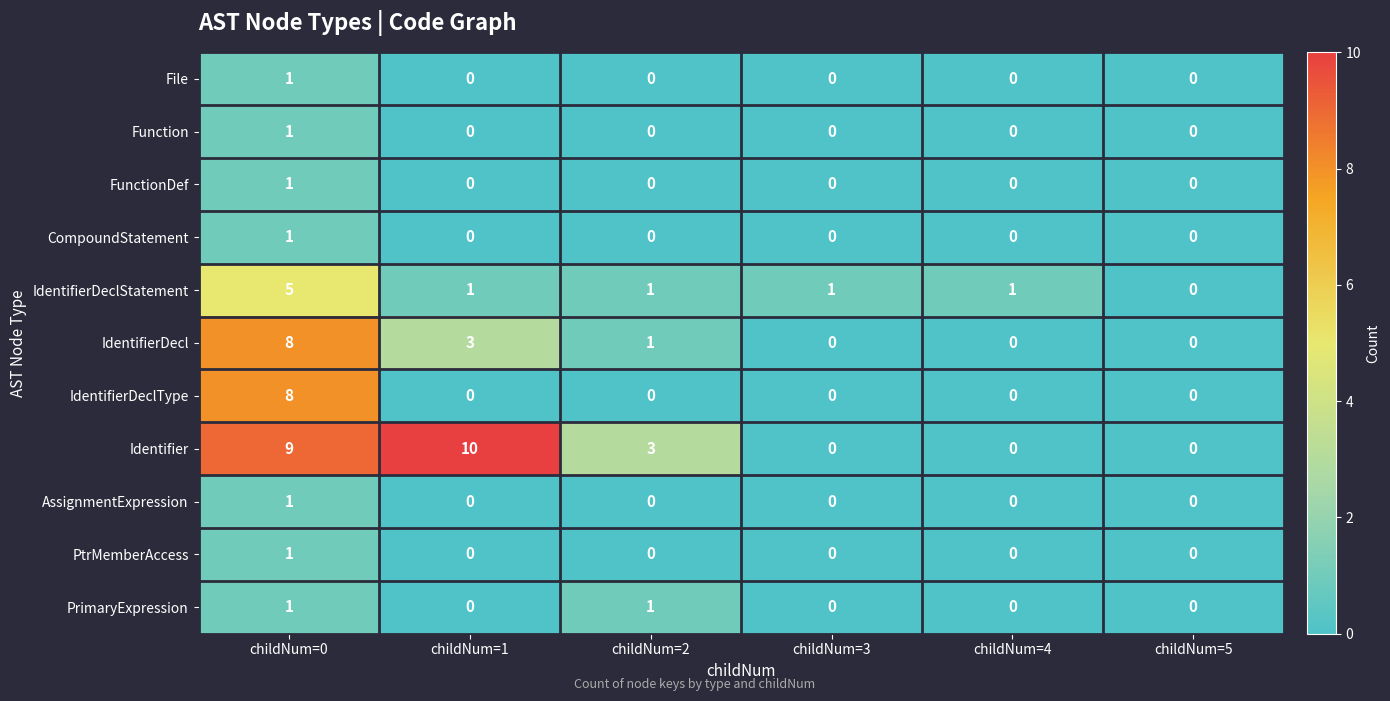

Count the AssignmentExpression values in the range 0 to 1.

6